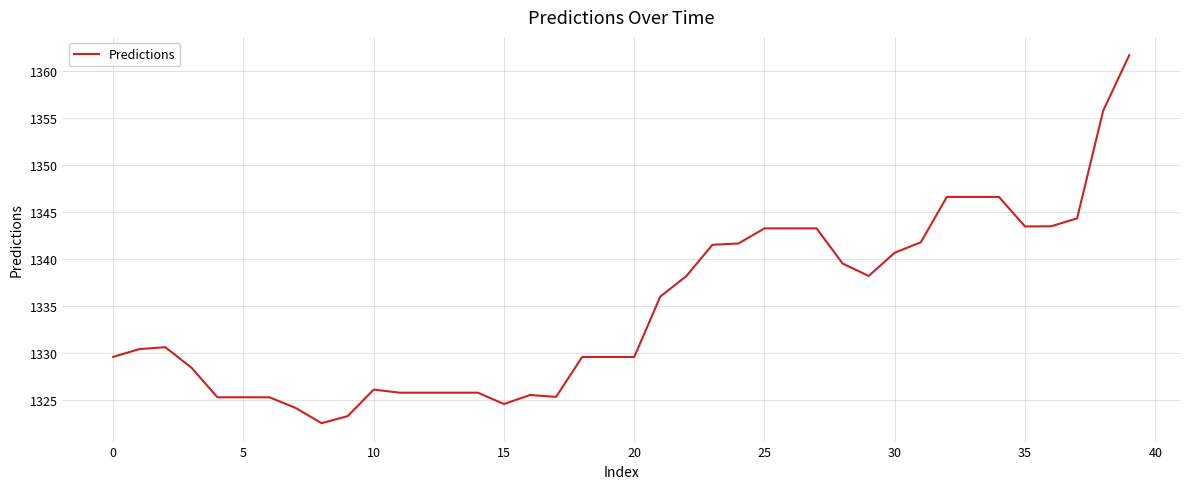

What is the difference between the maximum and minimum values?

39.1